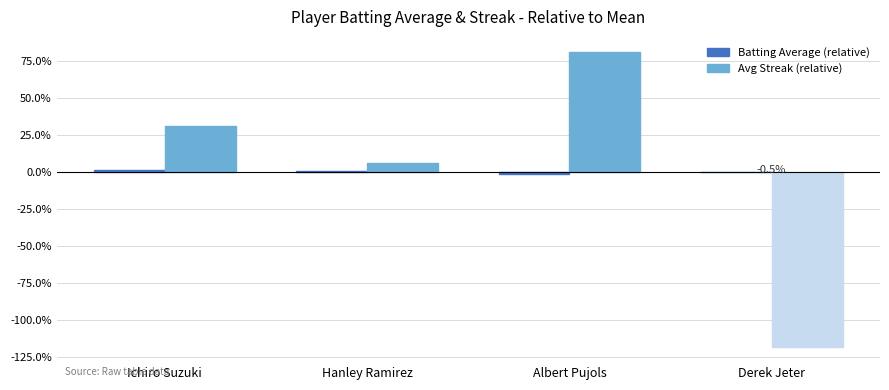

Which series has the largest total across all categories?

Batting Average (relative)